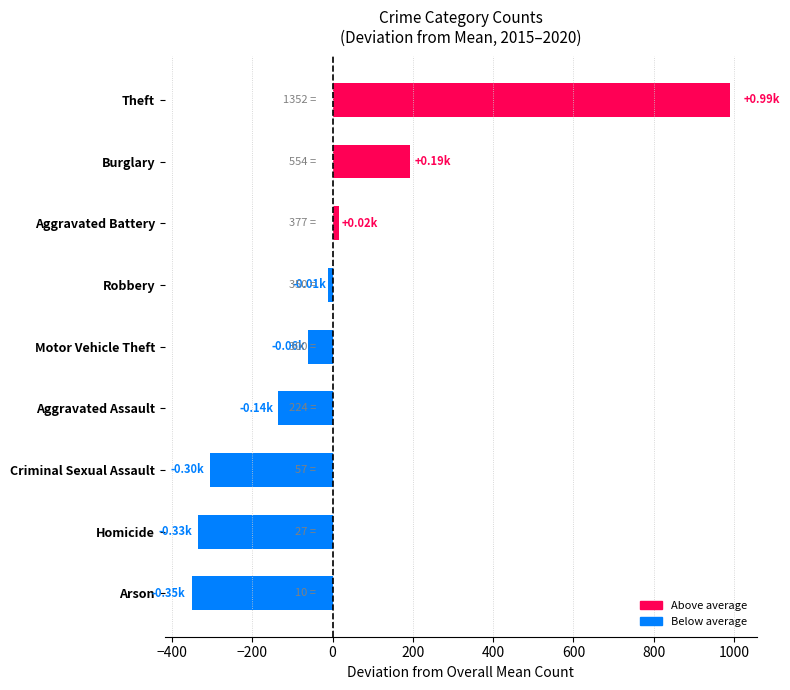

What is the change in value from Aggravated Assault to Motor Vehicle Theft?

+75.7